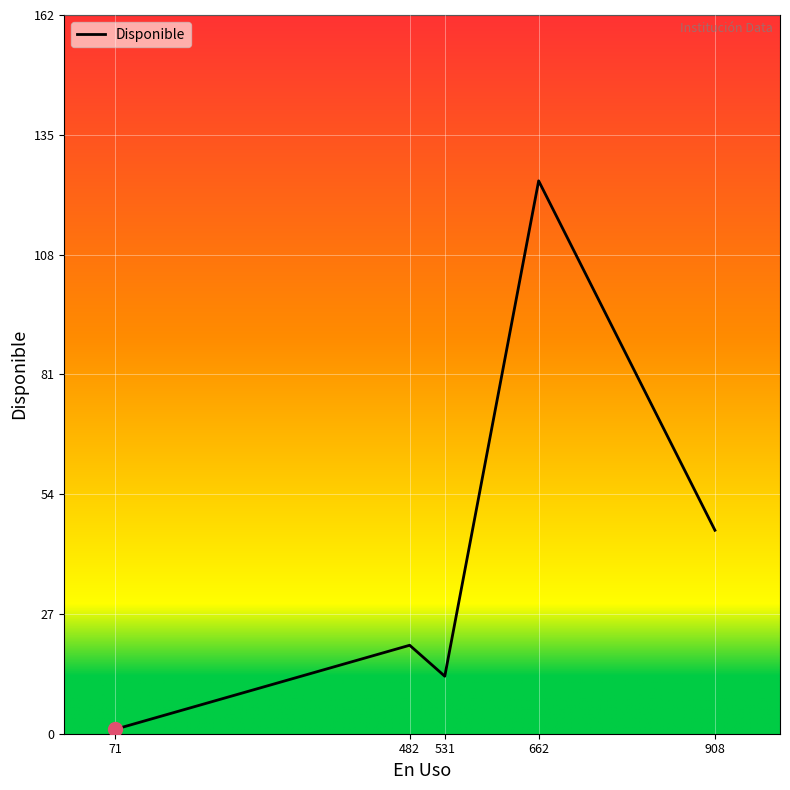

Reading left to right, transcribe all the data shown in this chart.

1	20	13	125	46